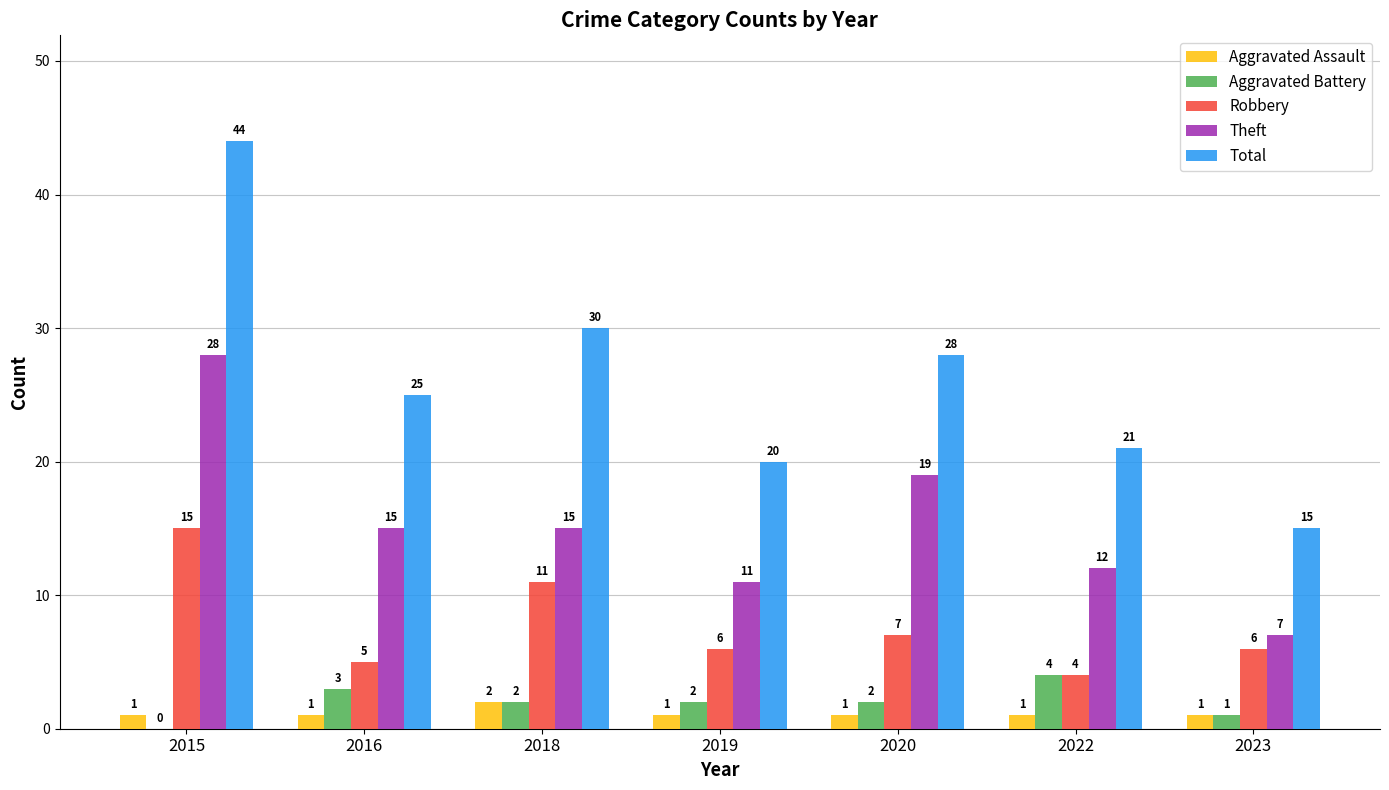

What is the highest value of the Theft series?

28